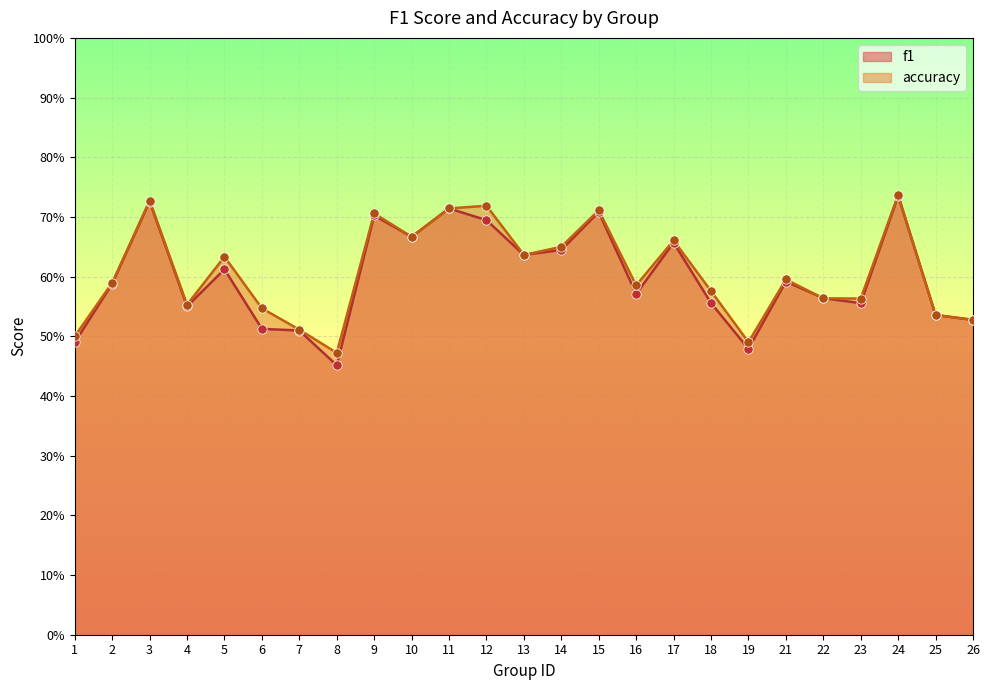

Which series reaches the maximum Y coordinate?

accuracy